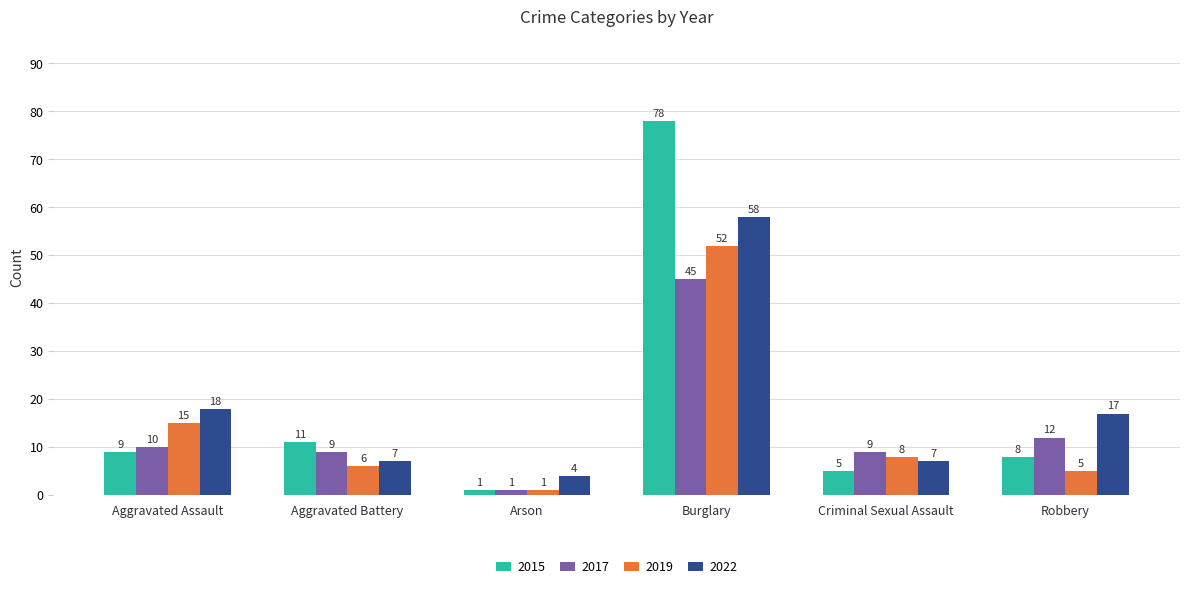

How many bars are there in total?

24